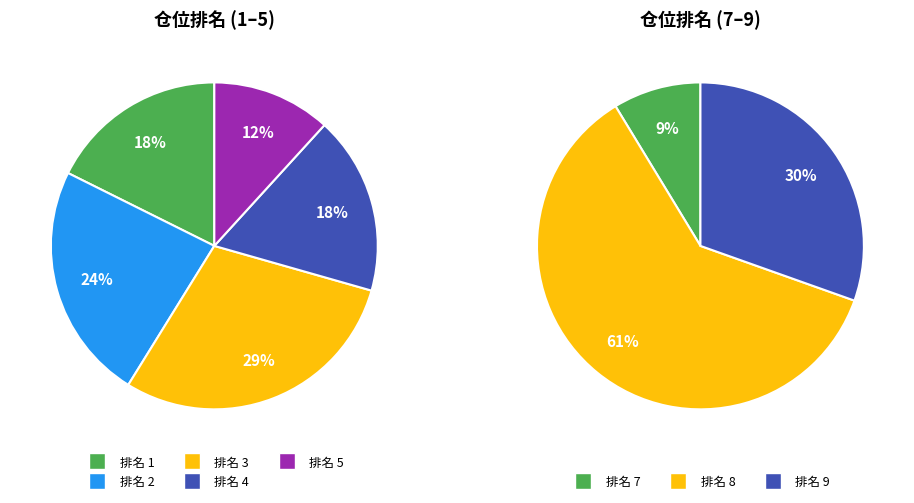

How many segments does this pie chart have?

8